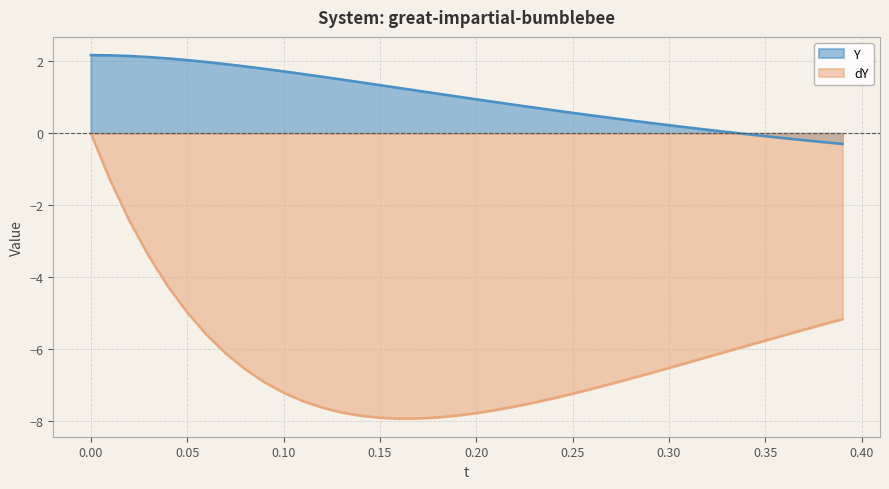

What is the difference between the maximum and minimum values in the Y series?

2.5